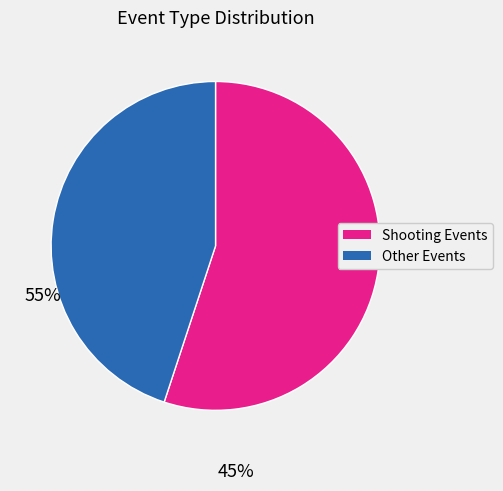

Does any single category account for the majority?

Yes